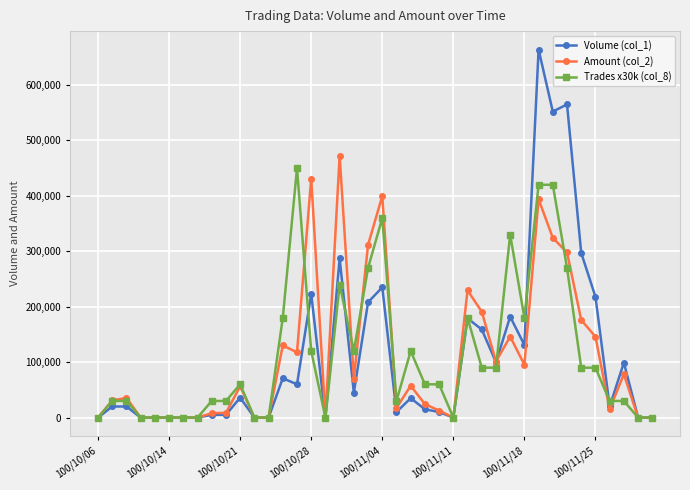

What is the greatest value displayed?

664000